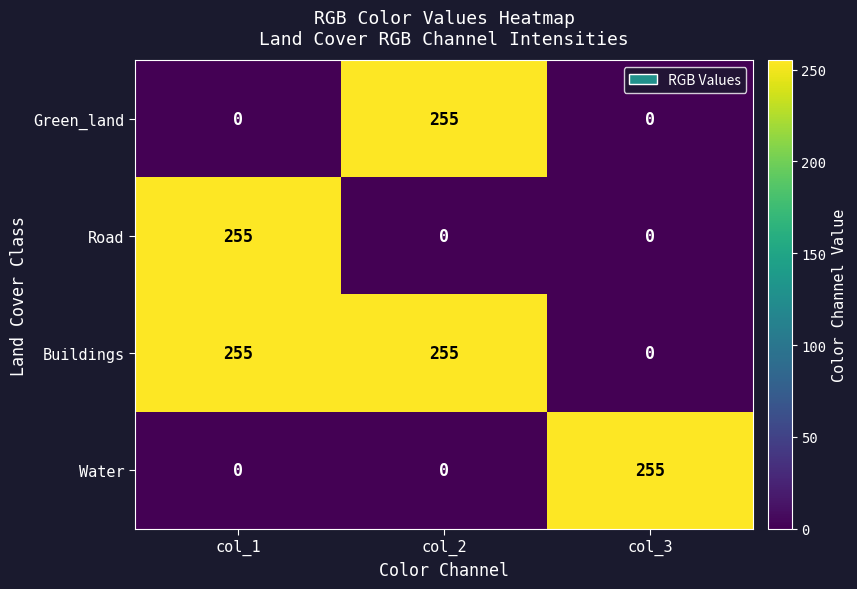

Which series has the largest total across all categories?

Buildings